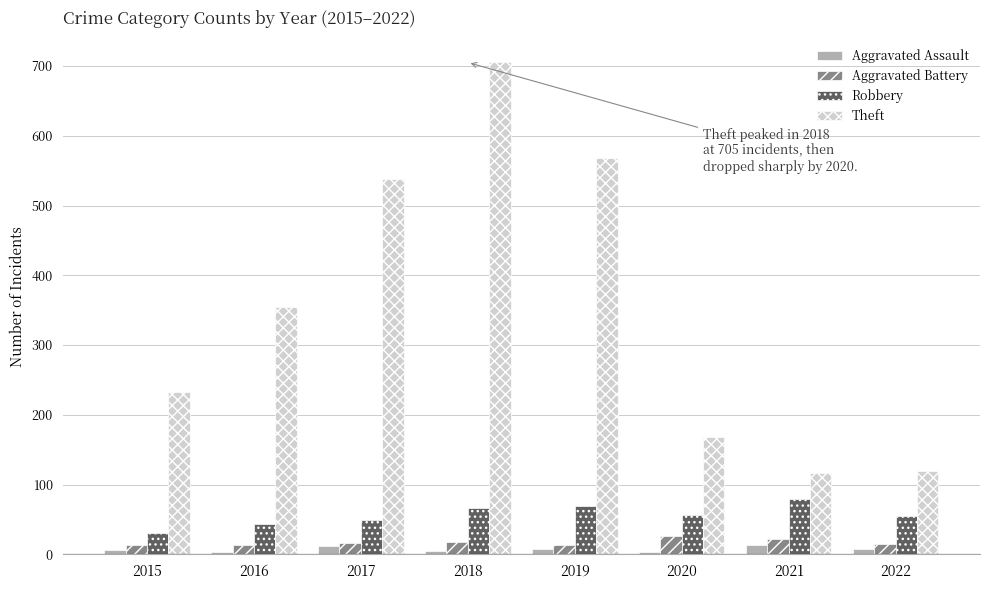

Which series has the widest spread of values?

Theft